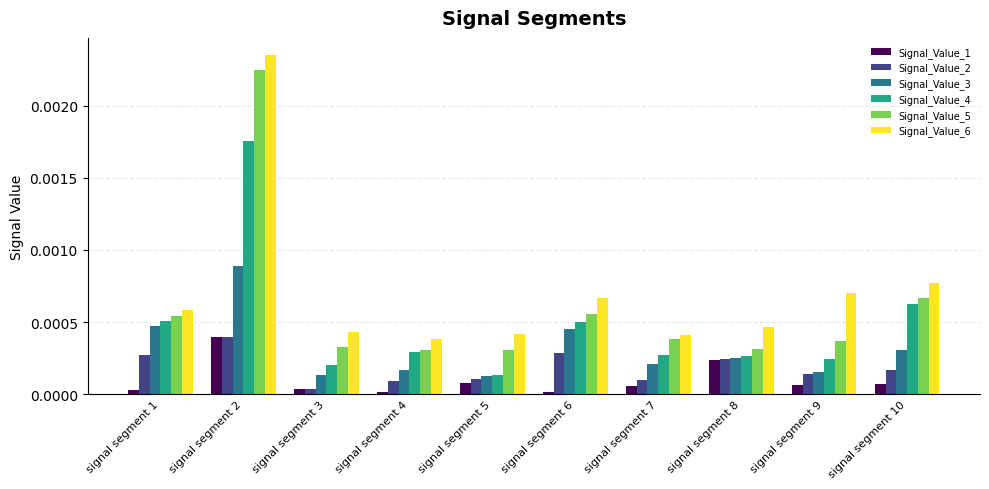

Is the value of Signal_Value_6 at signal segment 7 greater than the value of Signal_Value_2 at signal segment 1?

Yes